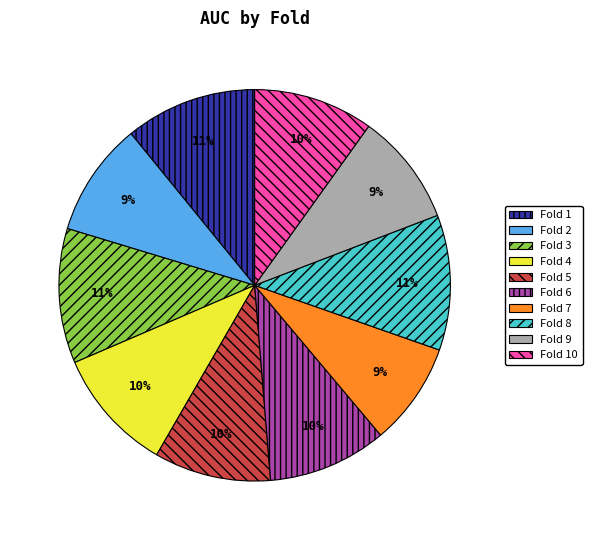

What percentage is the Fold 2 slice, to the nearest percent?

9%